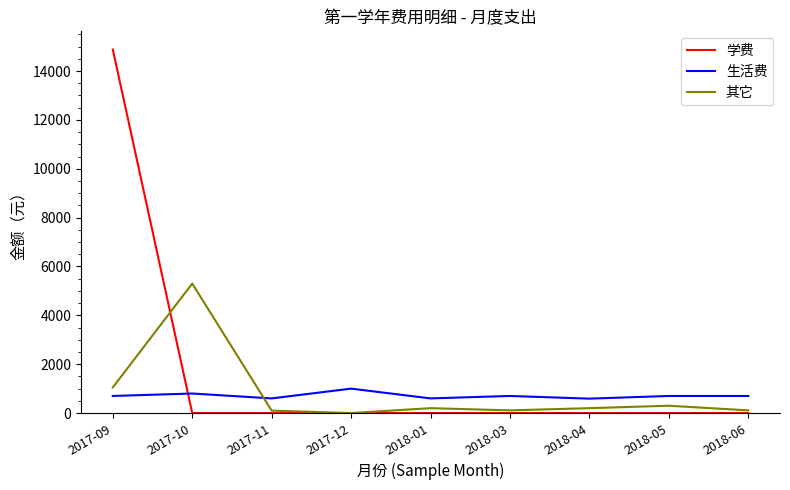

Where is 其它 nearest to the value 2650?

2017-09